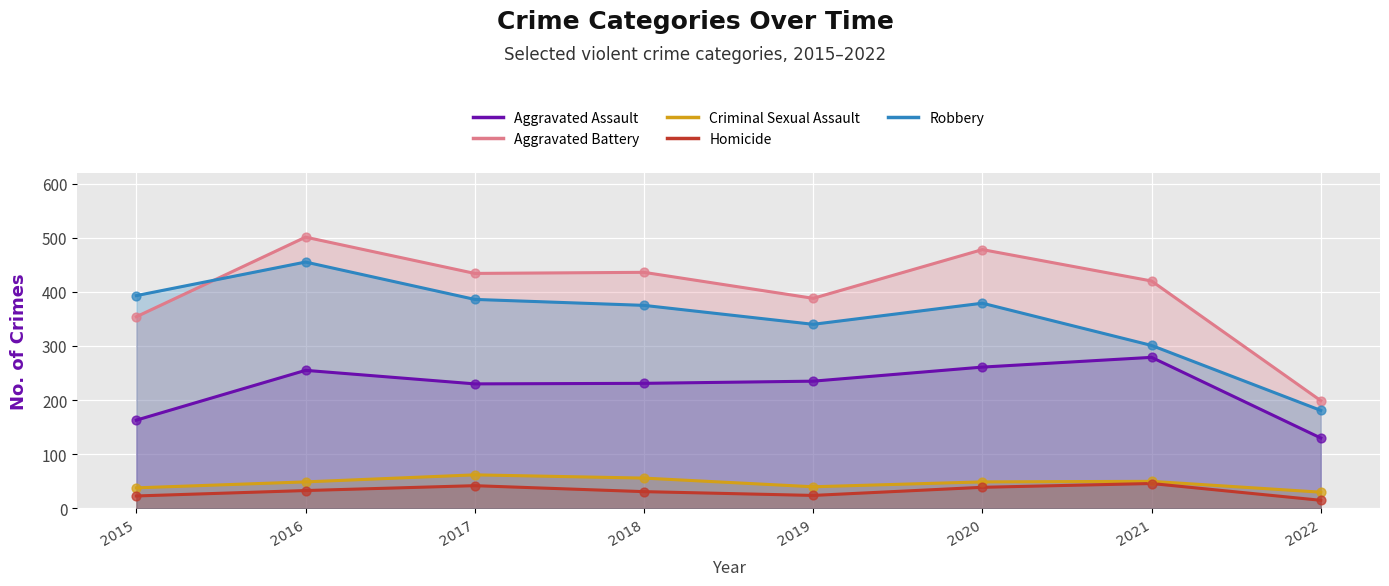

Which series has the widest spread of Y values?

Aggravated Battery